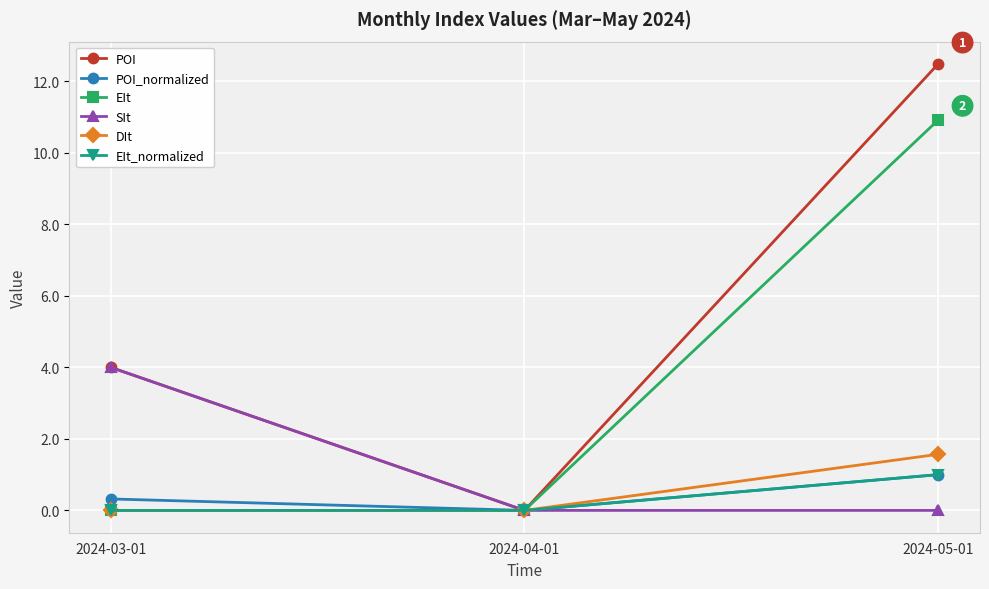

What is the total value across all series at 2024-03-01?

8.3